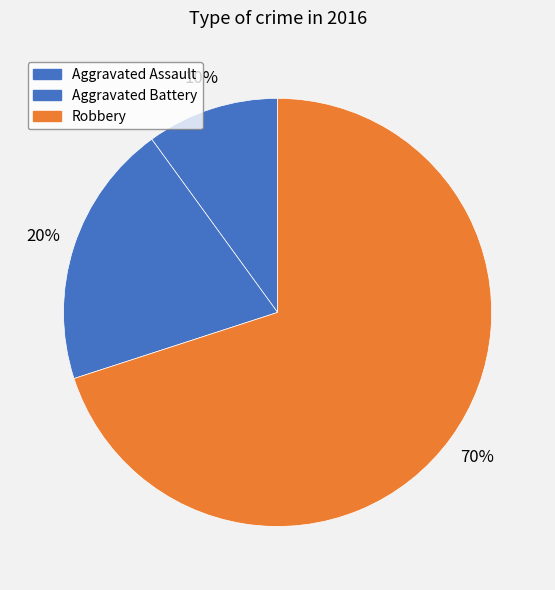

Rank the categories by value from lowest to highest.

Aggravated Assault, Aggravated Battery, Robbery